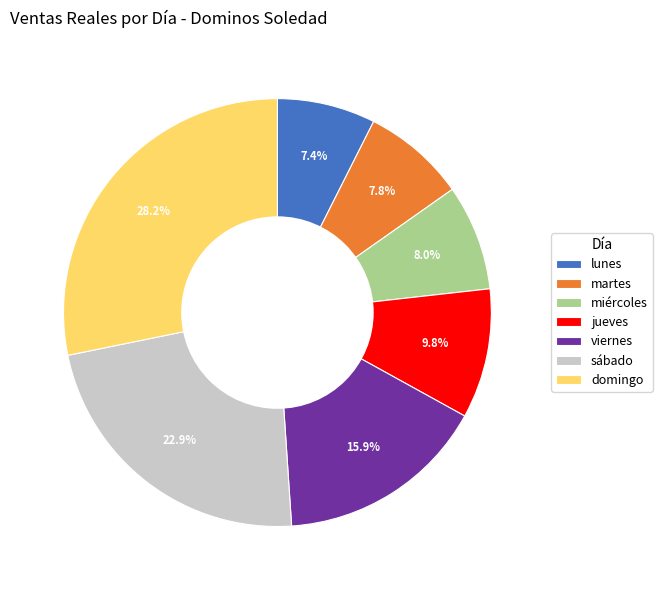

To the nearest percent, what is the average slice percentage?

14%